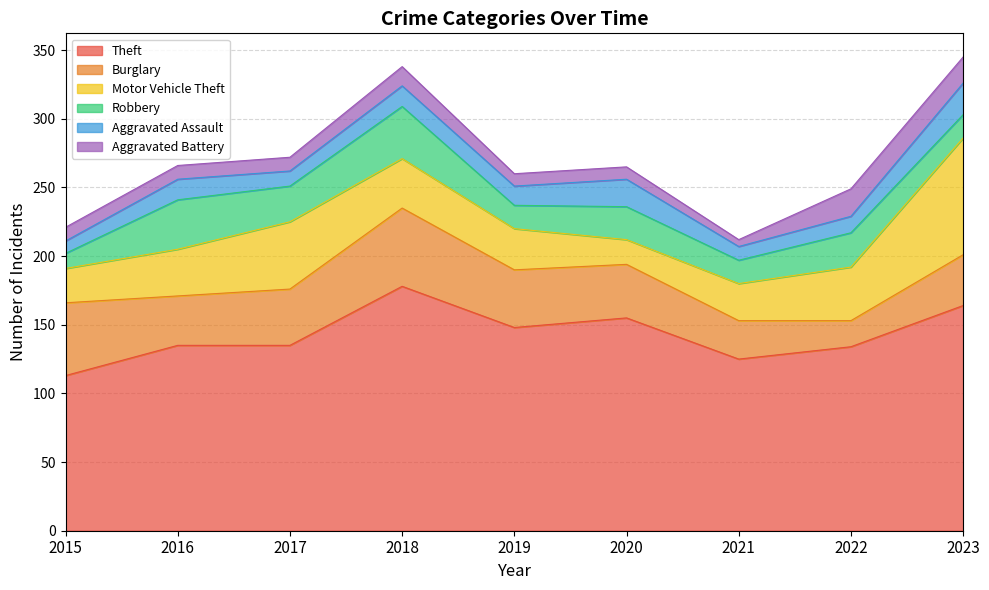

True or false: Aggravated Assault and Motor Vehicle Theft intersect in this chart.

True